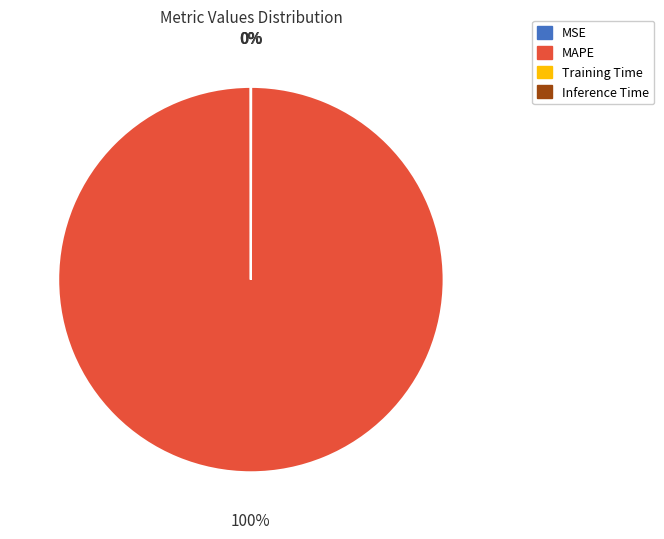

Does any single category account for the majority?

Yes